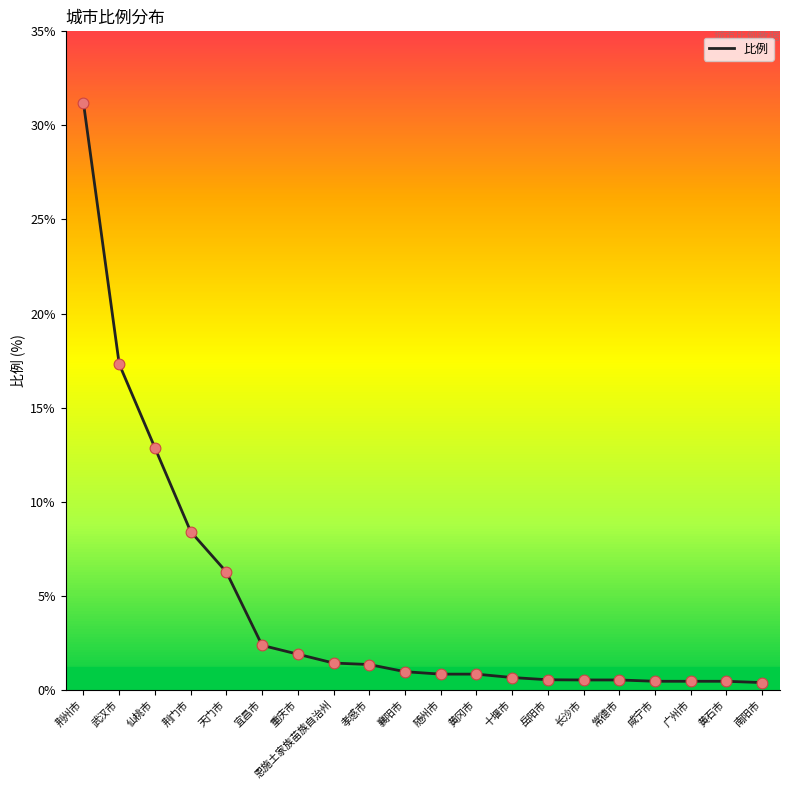

Between 黄石市 and 荆州市, which is larger?

荆州市